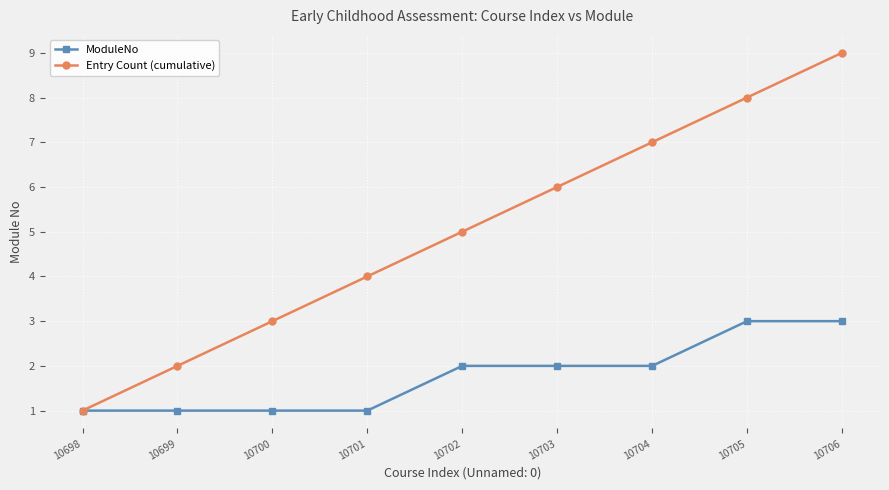

What is the value of the Entry Count (cumulative) point at the 9th from the left?

9